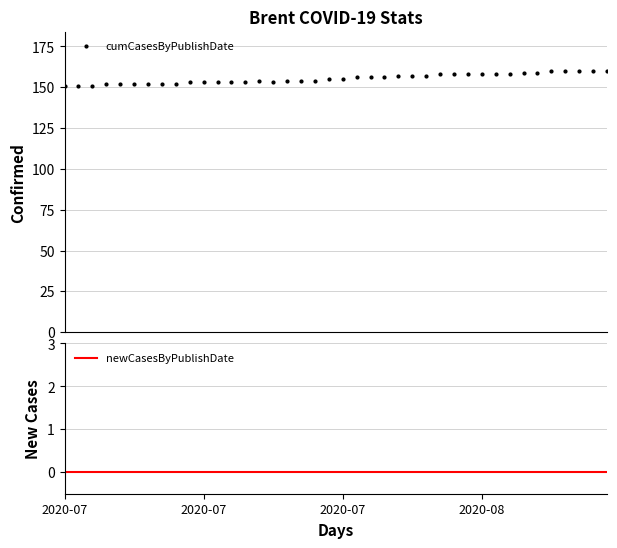

What is the value of the cumCasesByPublishDate point at the 10th from the left?

153